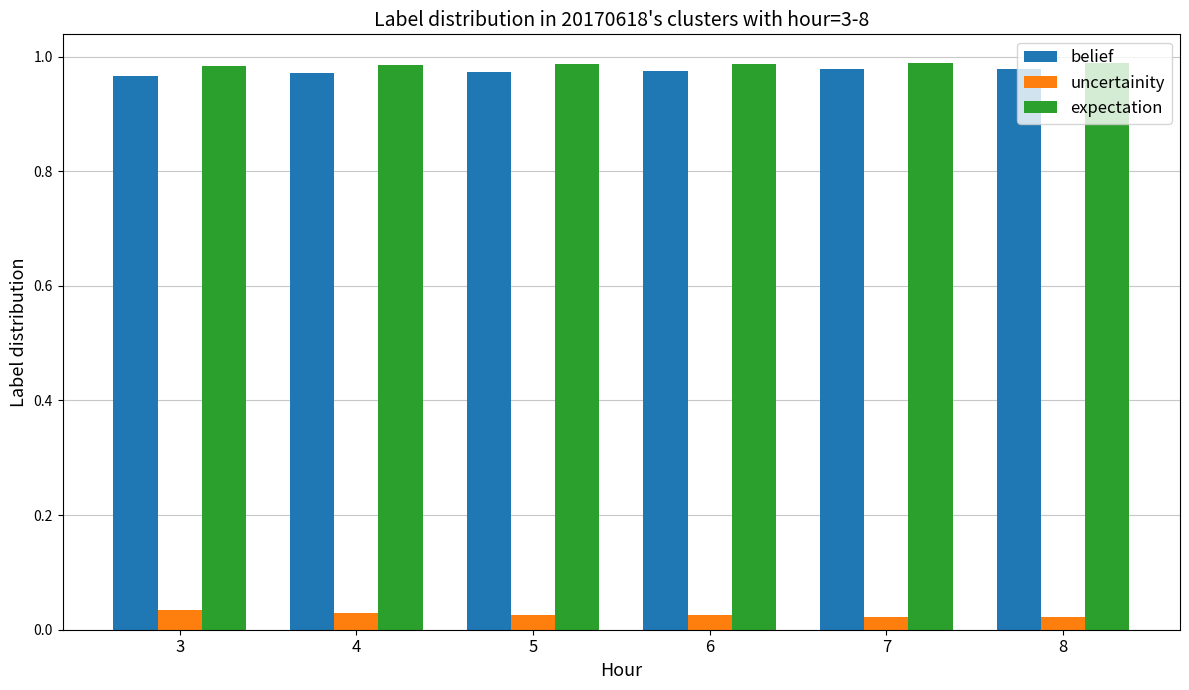

What is the sum of all belief values?

5.8